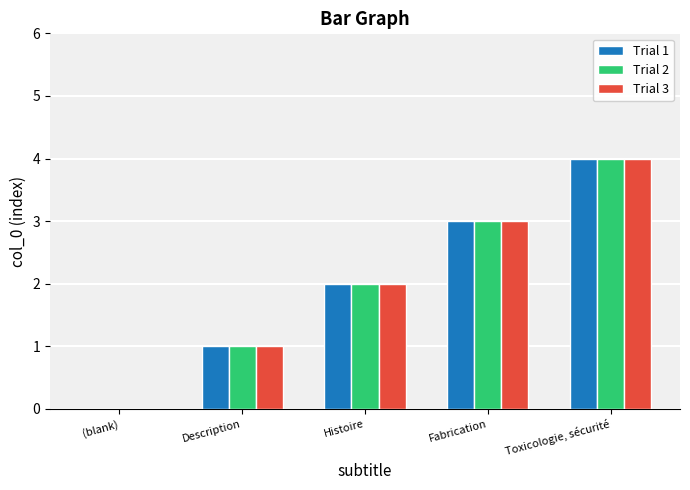

How many Trial 3 values are between 1 and 3?

3